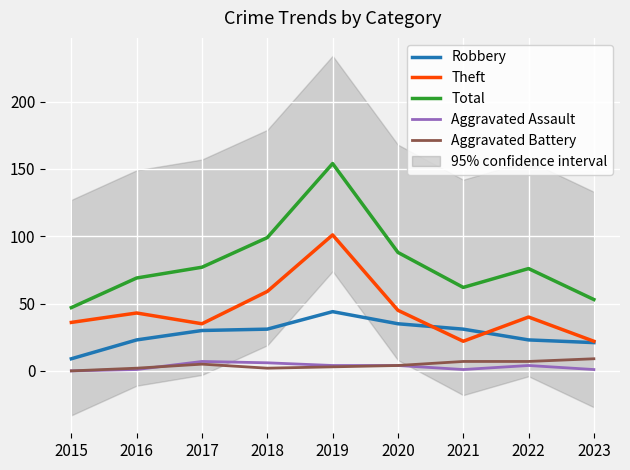

What is the difference between the Robbery values at 2020 and 2023?

14